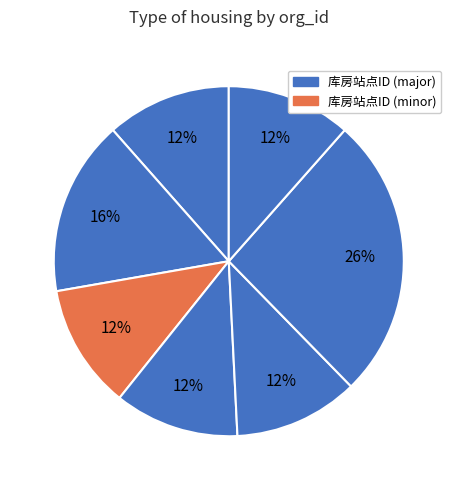

Count the number of slices in the pie.

7